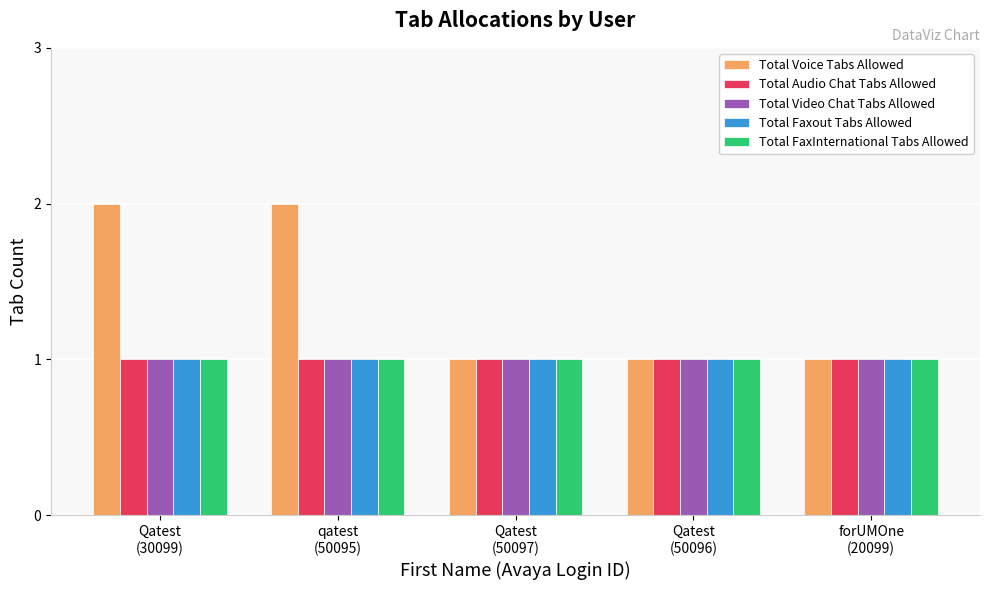

Read the Total Audio Chat Tabs Allowed value at qatest
(50095).

1